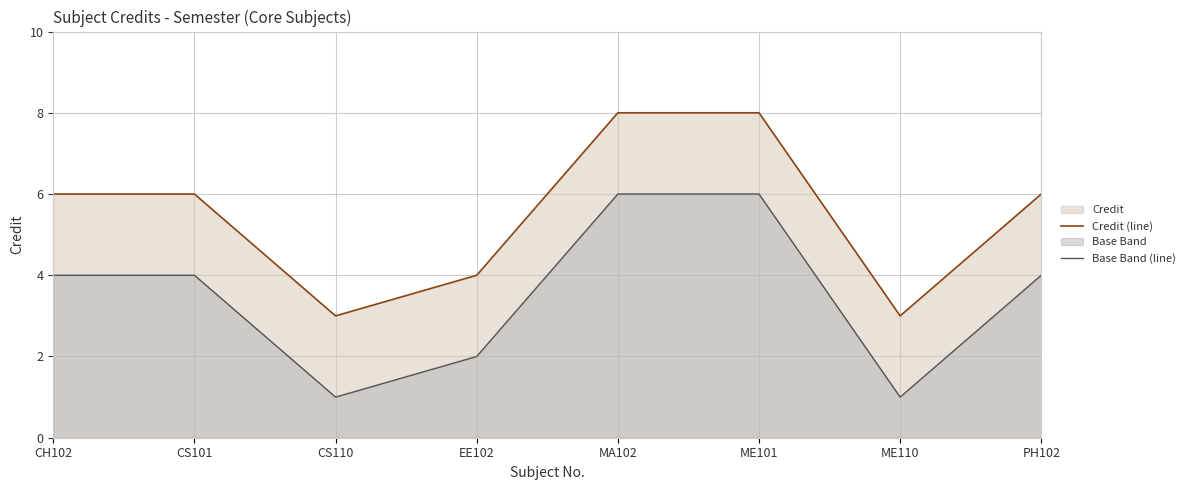

What position from the left is PH102?

8